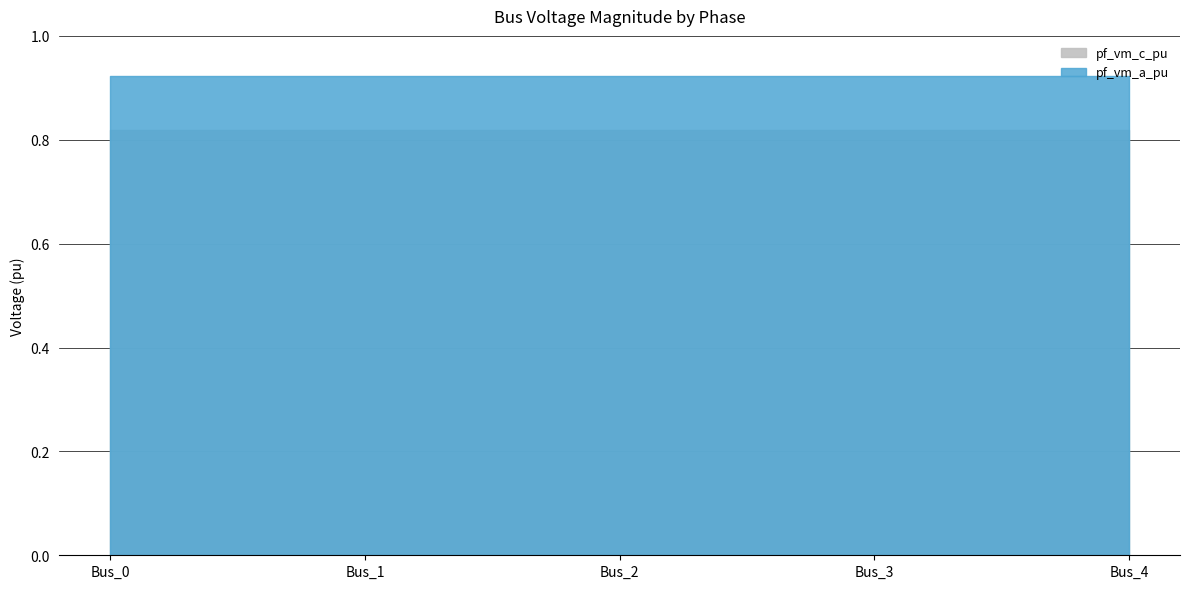

Which series has the largest total across all categories?

pf_vm_a_pu